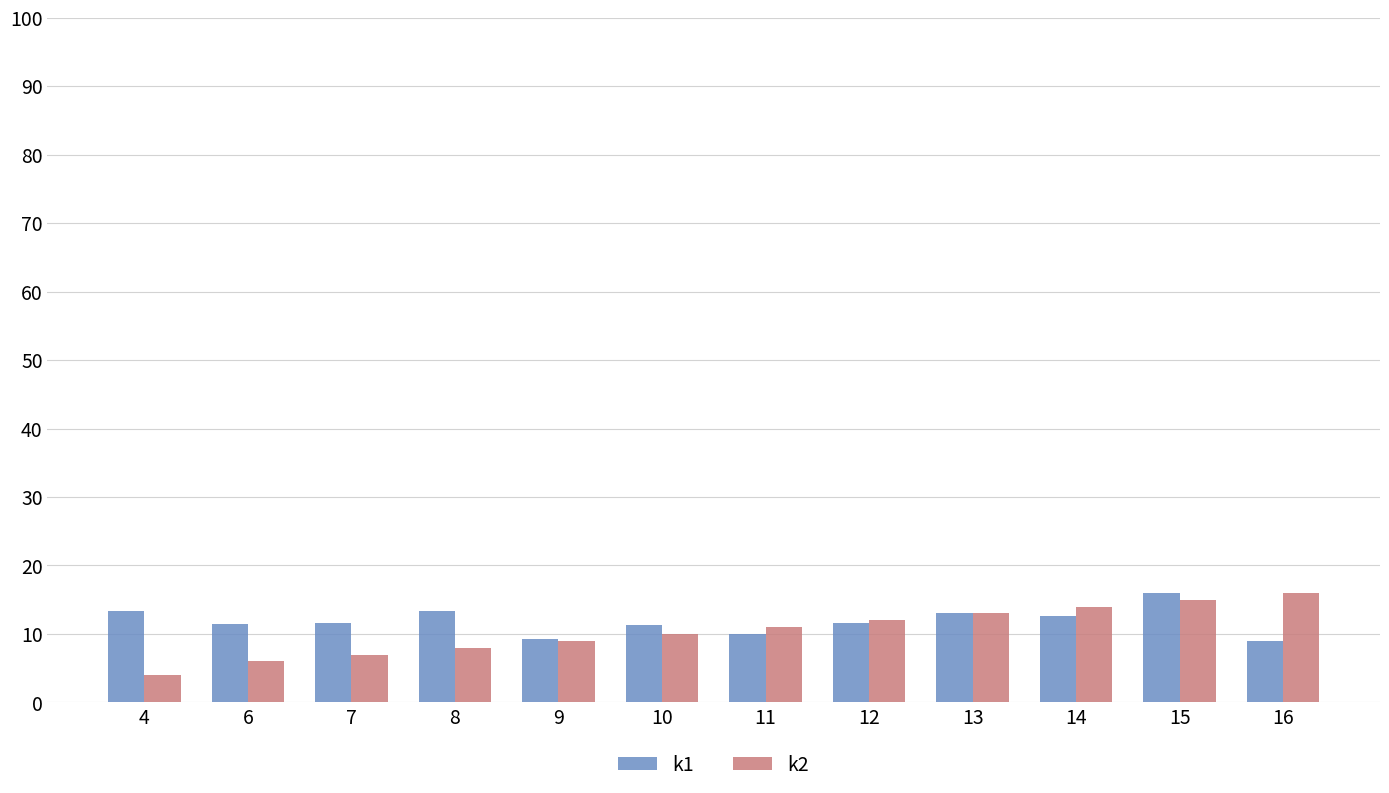

What is the total value across all series at 7?

18.6